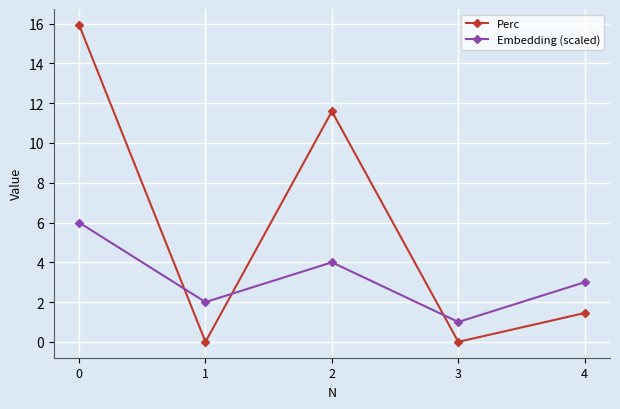

Where is Embedding (scaled) nearest to the value 3?

4